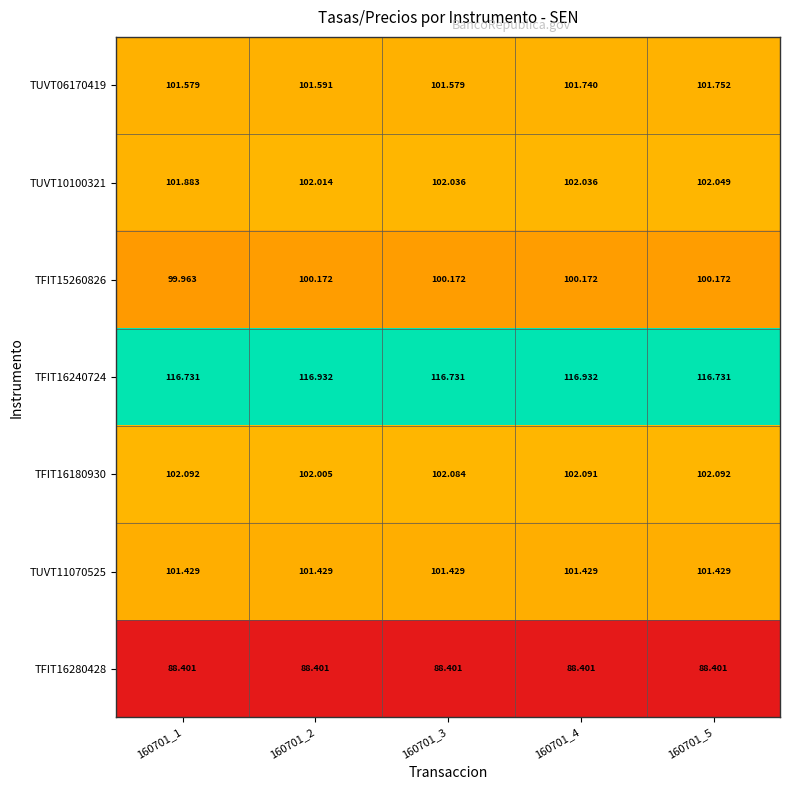

Count the number of data series in this chart.

7